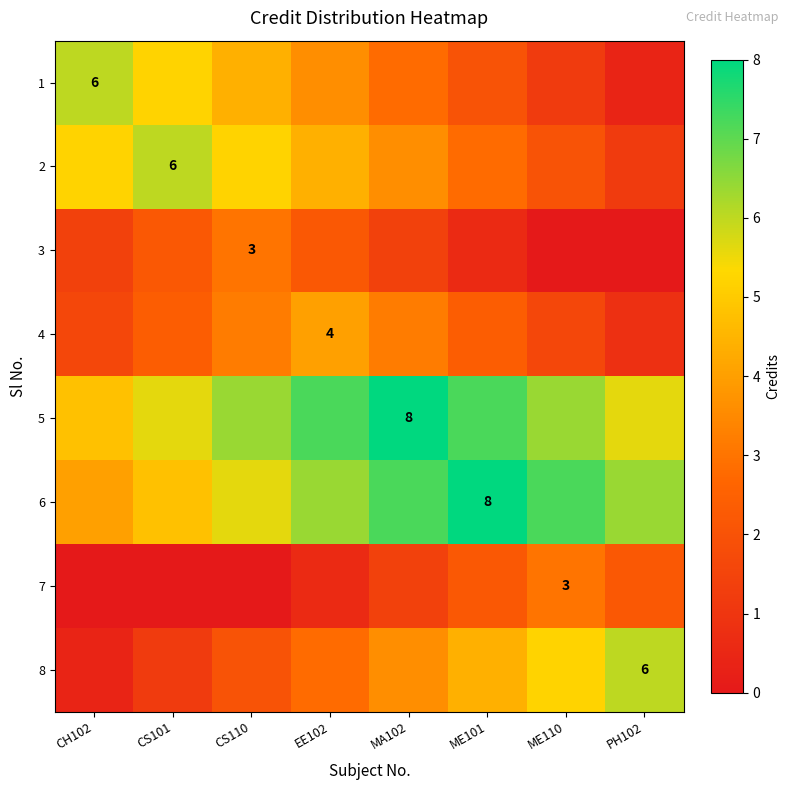

At how many categories does at least one series exceed 2?

8